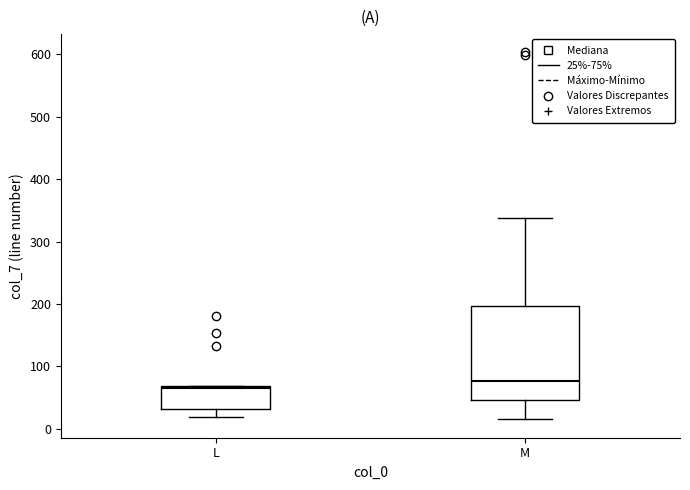

Where does the lower whisker of the box for L end on the y-axis? The values are not printed on the chart, so give them approximately, as read against the axis.

20